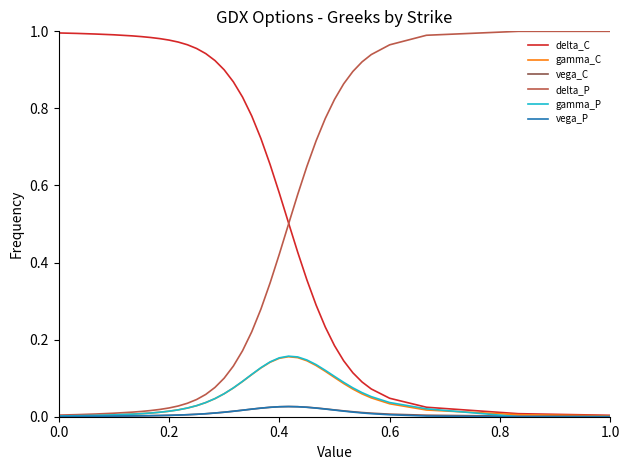

Which series has the largest total across all categories?

delta_C